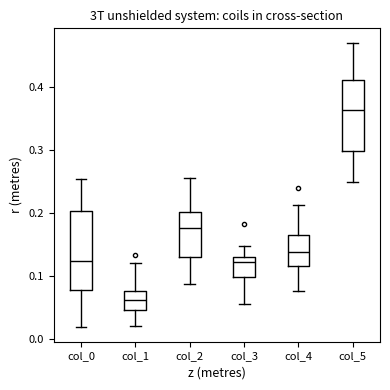

Reading left to right, read every box against the y-axis: the position of its median line, the range the box covers, and the ends of its whiskers. The values are not printed on the chart, so give them approximately, as read against the axis.

col_0: median 0.12, box 0.08 to 0.20, whiskers 0.02 to 0.25
col_1: median 0.06, box 0.05 to 0.08, whiskers 0.02 to 0.12
col_2: median 0.18, box 0.13 to 0.20, whiskers 0.09 to 0.26
col_3: median 0.12, box 0.10 to 0.13, whiskers 0.05 to 0.15
col_4: median 0.14, box 0.12 to 0.16, whiskers 0.08 to 0.21
col_5: median 0.36, box 0.30 to 0.41, whiskers 0.25 to 0.47